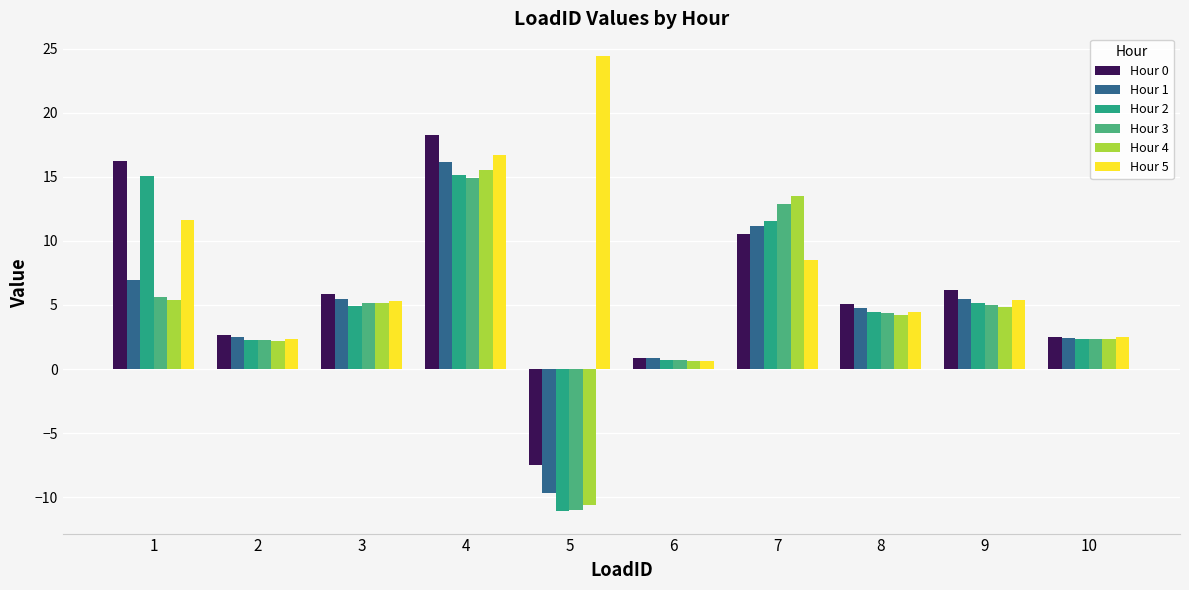

What is the minimum value shown in the chart?

-11.1